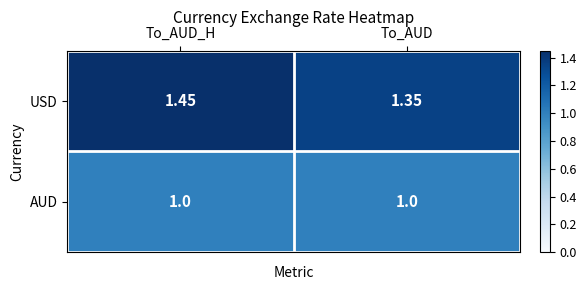

Between To_AUD_H and To_AUD, which series saw the biggest shift?

USD